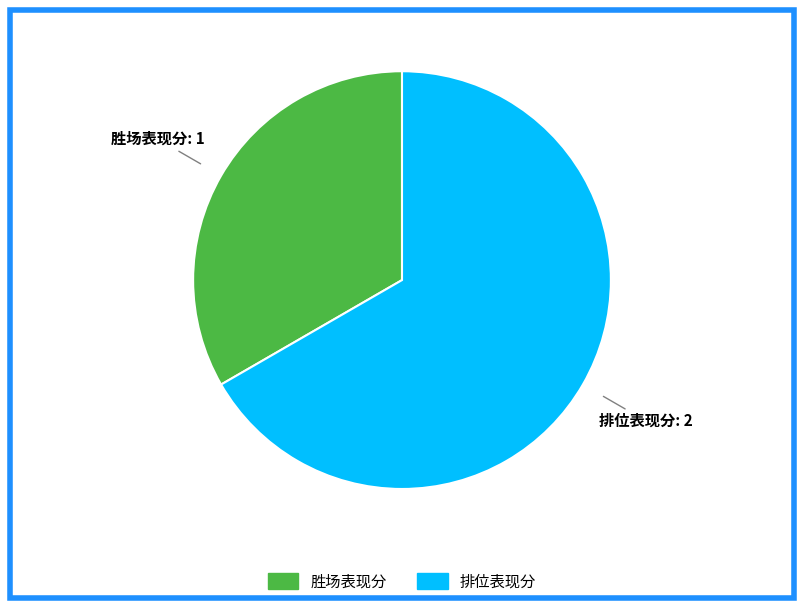

Between 胜场表现分 and 排位表现分, which is larger?

排位表现分